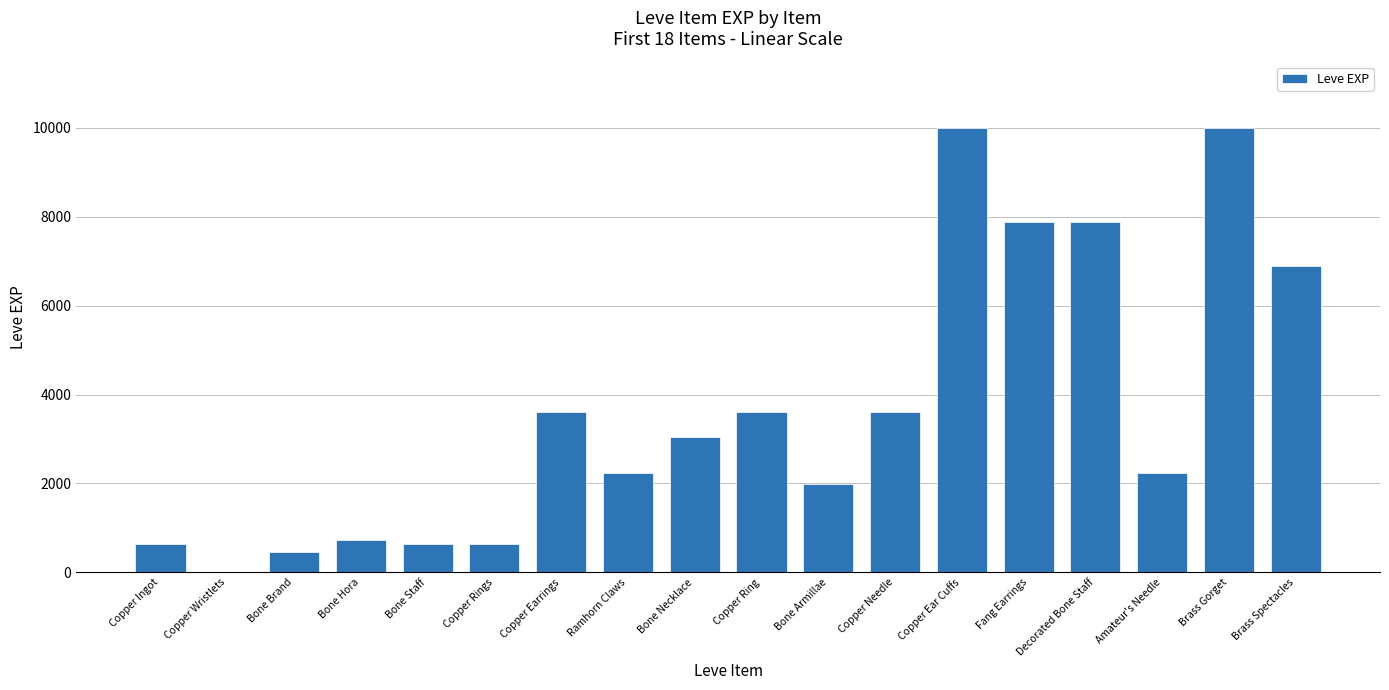

Are the bars horizontal?

No